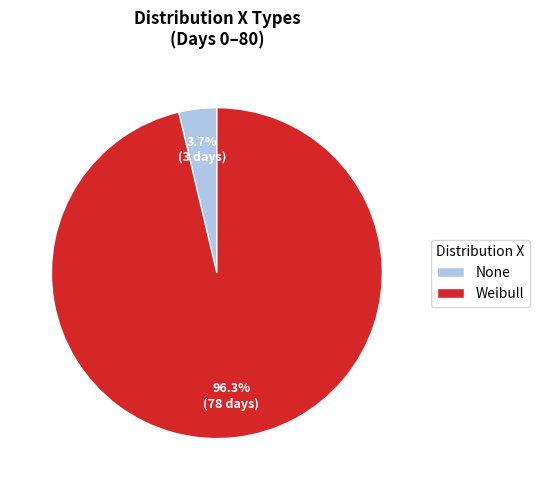

Which slice represents more than half of the pie?

Weibull